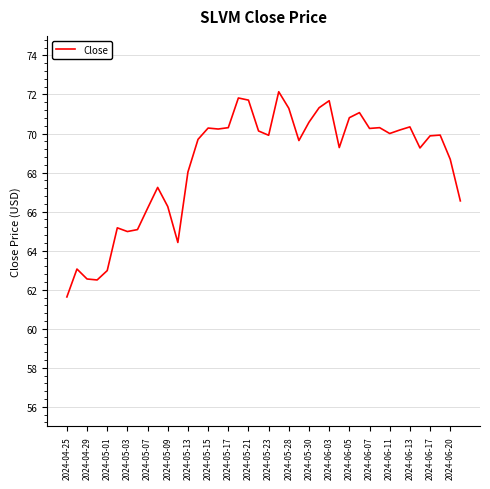

What is the difference between the maximum and minimum values?

10.5